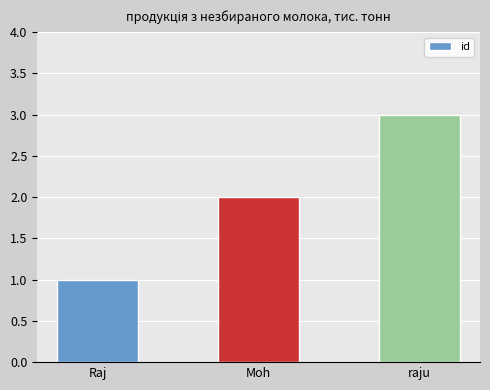

True or false: the data shows 2 at Moh.

True